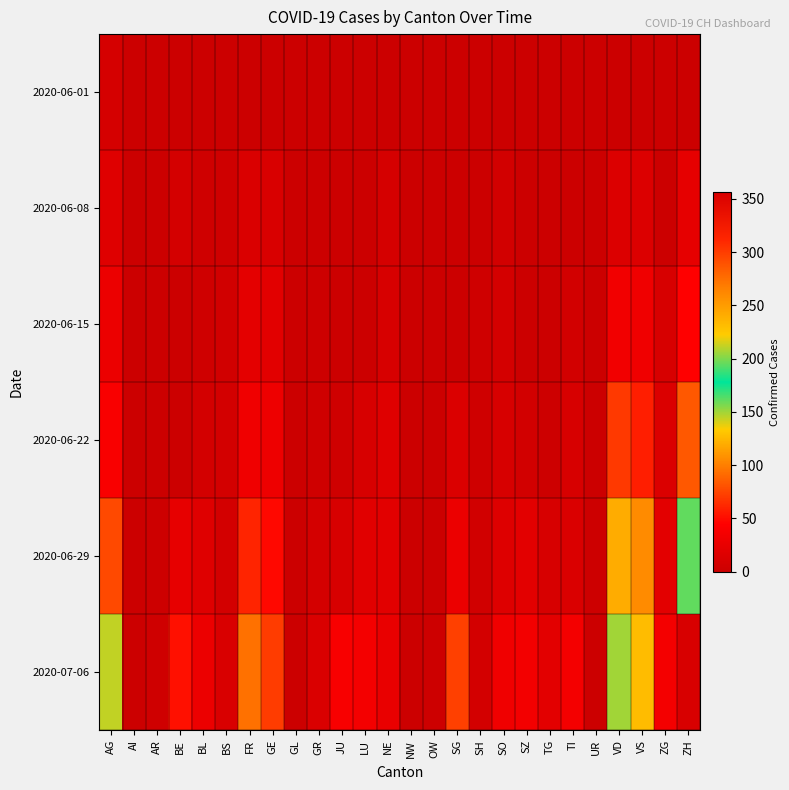

Which has a higher value, TI or GL?

TI